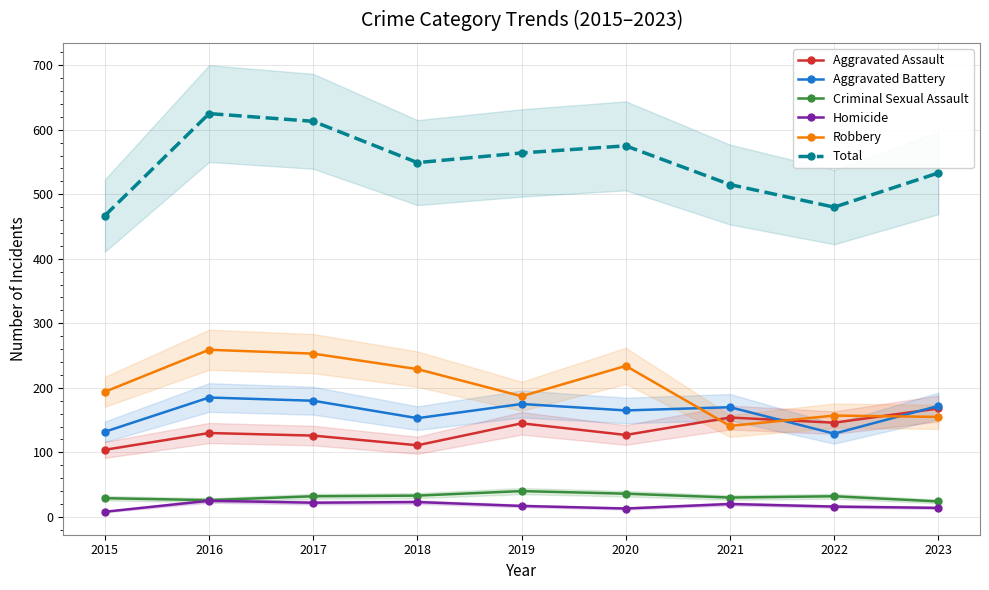

What is the difference between the second highest and second lowest values in the Aggravated Battery series?

48